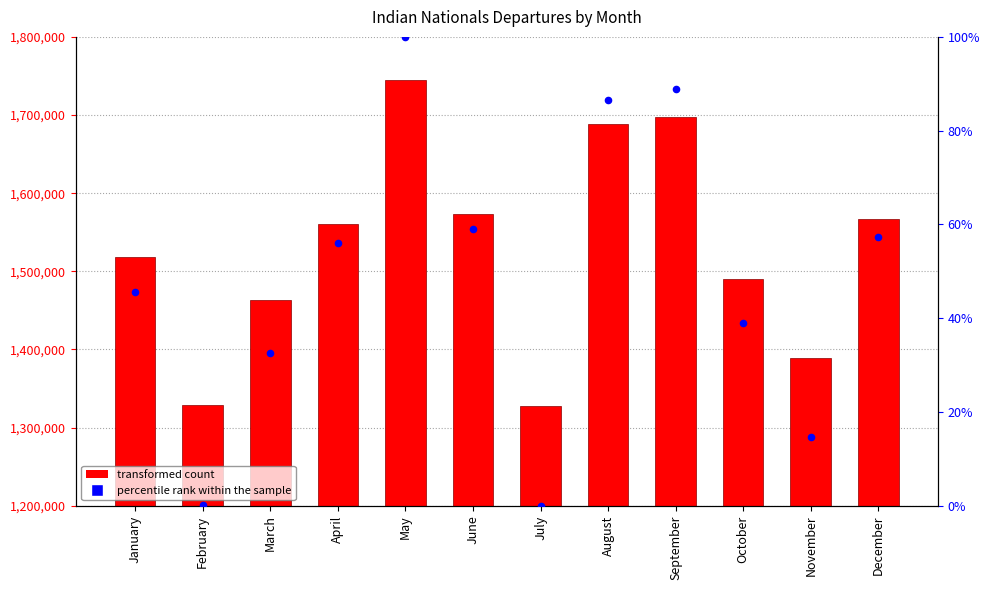

Which series has the largest total across all categories?

Indian Nationals Departures (Nos.)